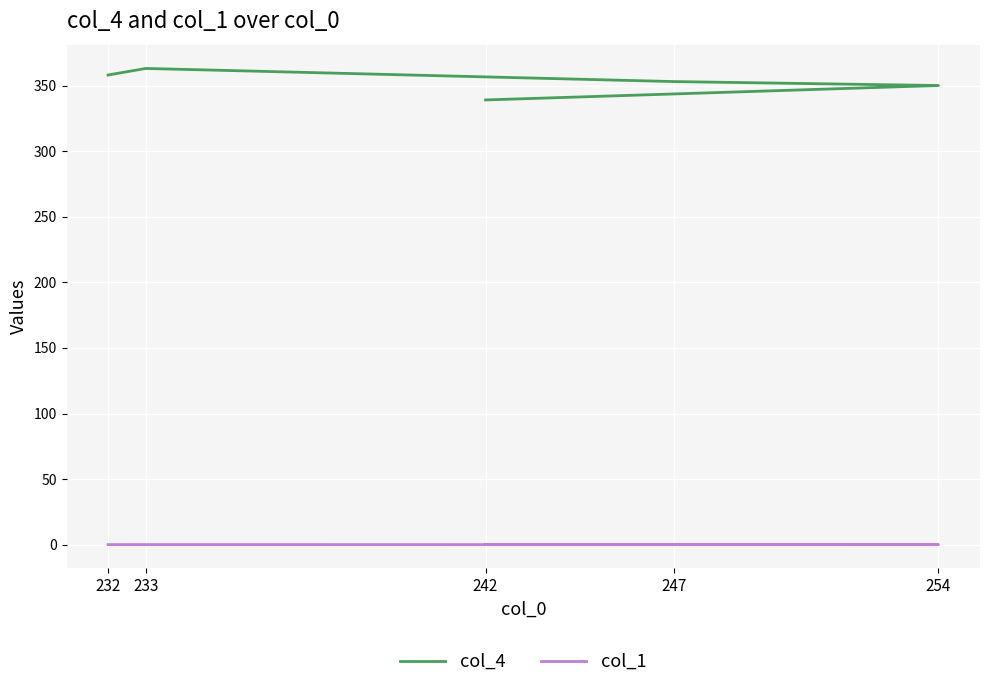

What position from the right is 233?

4